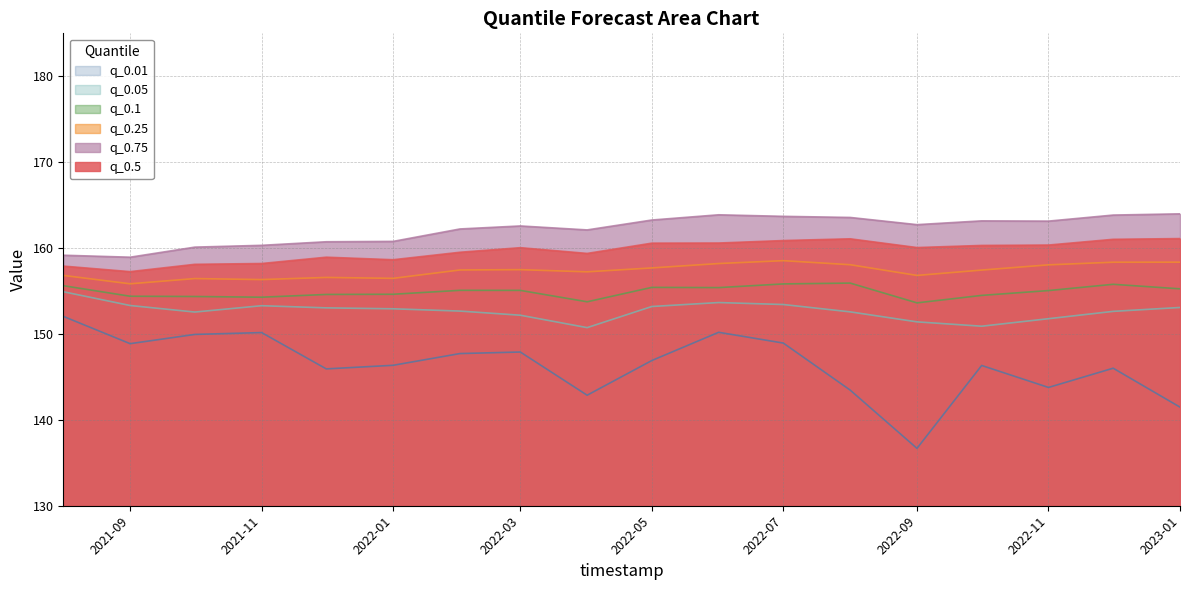

True or false: q_0.5 has more than 0 points higher than both neighbors.

True